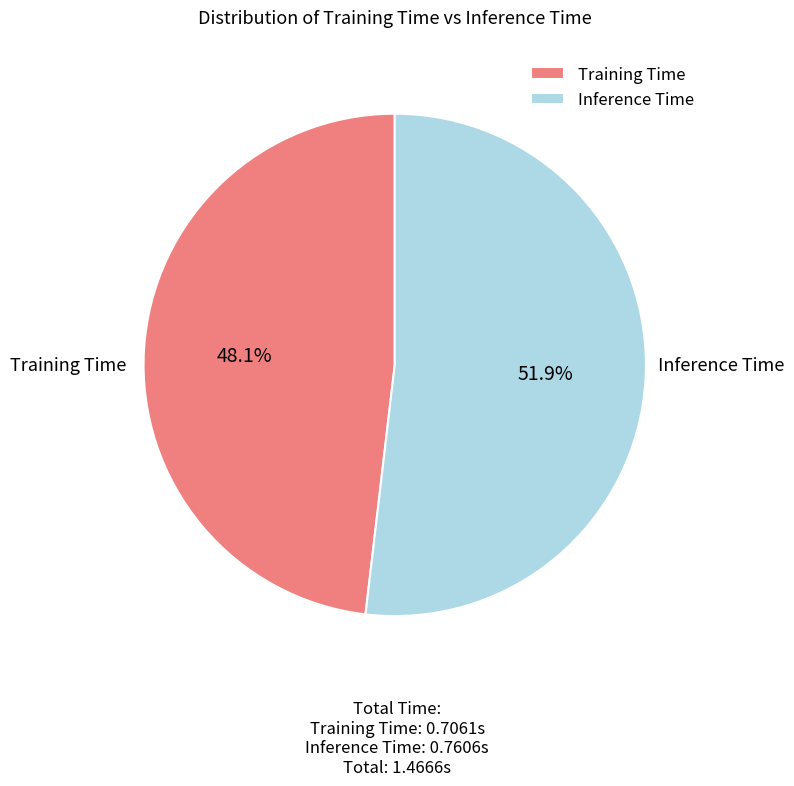

To the nearest percent, what is the combined percentage of Training Time and Inference Time?

100%